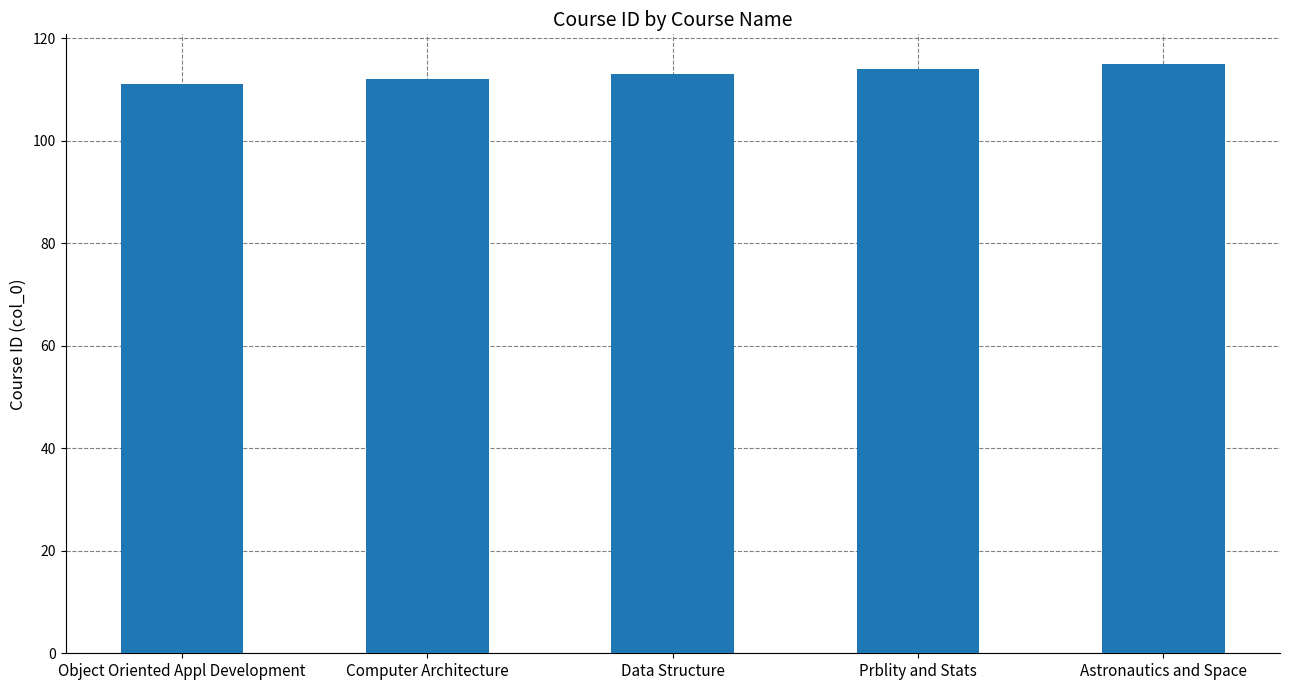

What is the average value?

113